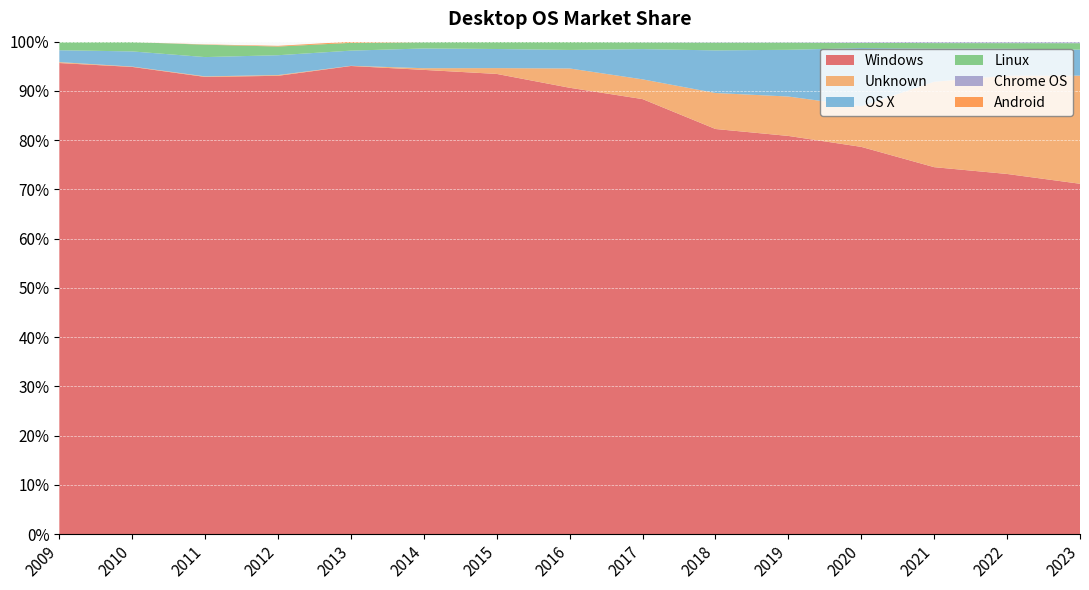

Reading right to left, transcribe all the data shown in this chart.

Windows: 2023=71.2	2022=73.1	2021=74.5	2020=78.6	2019=80.9	2018=82.3	2017=88.3	2016=90.6	2015=93.5	2014=94.3	2013=95.1	2012=93.1	2011=92.8	2010=94.9	2009=95.7
Unknown: 2023=21.9	2022=19.9	2021=17.3	2020=8.2	2019=8.0	2018=7.3	2017=4.0	2016=3.9	2015=1.2	2014=0.3	2013=0.0	2012=0.1	2011=0.1	2010=0.1	2009=0.2
OS X: 2023=5.3	2022=5.5	2021=6.7	2020=11.8	2019=9.5	2018=8.7	2017=6.1	2016=3.8	2015=3.9	2014=4.0	2013=3.1	2012=4.0	2011=3.9	2010=3.1	2009=2.4
Linux: 2023=1.3	2022=1.1	2021=1.1	2020=1.1	2019=1.5	2018=1.6	2017=1.4	2016=1.6	2015=1.4	2014=1.3	2013=1.6	2012=1.8	2011=2.5	2010=1.9	2009=1.6
Chrome OS: 2023=0.3	2022=0.3	2021=0.3	2020=0.2	2019=0.1	2018=0.1	2017=0.1	2016=0.1	2015=0.0	2014=0.0	2013=0.0	2012=0.0	2011=0.0	2010=0.0	2009=0.0
Android: 2023=0.0	2022=0.0	2021=0.0	2020=0.0	2019=0.0	2018=0.0	2017=0.0	2016=0.0	2015=0.0	2014=0.1	2013=0.2	2012=0.1	2011=0.1	2010=0.0	2009=0.0